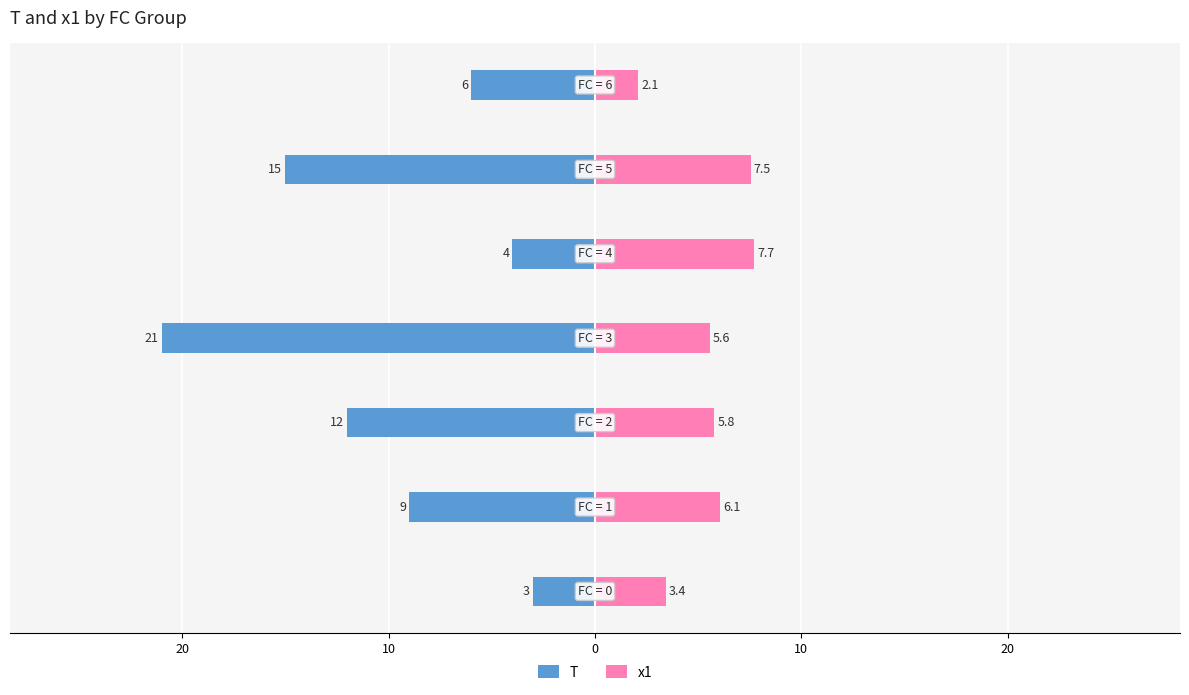

Reading left to right, transcribe all the data shown in this chart.

T: 30=-3.0	20=-9.0	10=-12.0	0=-21.0	10=-4.0	20=-15.0	30=-6.0
x1: 30=3.4	20=6.1	10=5.8	0=5.6	10=7.7	20=7.5	30=2.1